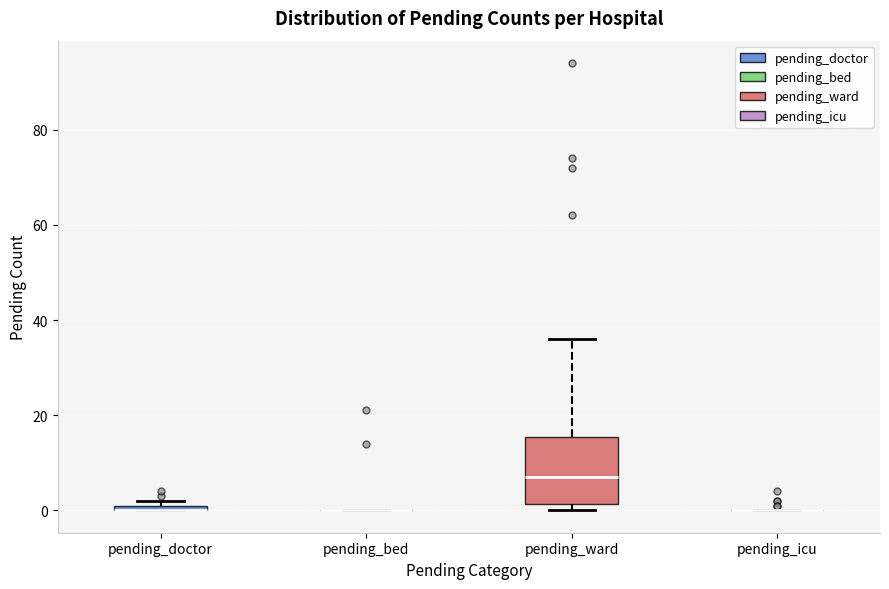

Which box is the tallest, from its lower edge to its upper edge?

pending_ward